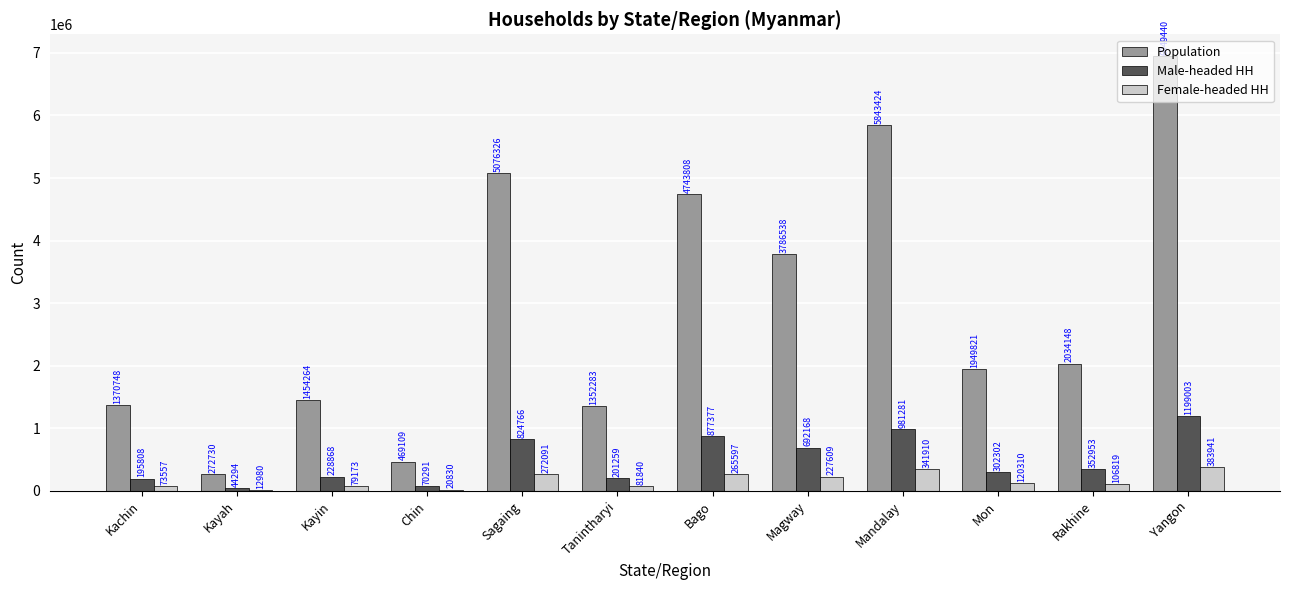

Is it true that Population equals 5076326 at Sagaing?

True